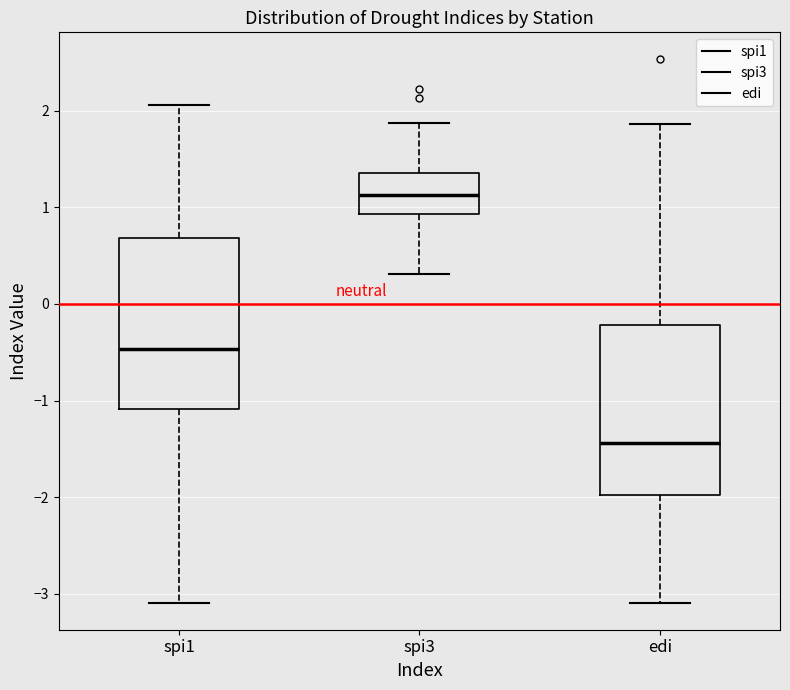

Reading left to right, read every box against the y-axis: the position of its median line, the range the box covers, and the ends of its whiskers. The values are not printed on the chart, so give them approximately, as read against the axis.

spi1: median -0.5, box -1.1 to 0.7, whiskers -3.1 to 2.1
spi3: median 1.1, box 0.9 to 1.4, whiskers 0.3 to 1.9
edi: median -1.4, box -2.0 to -0.2, whiskers -3.1 to 1.9